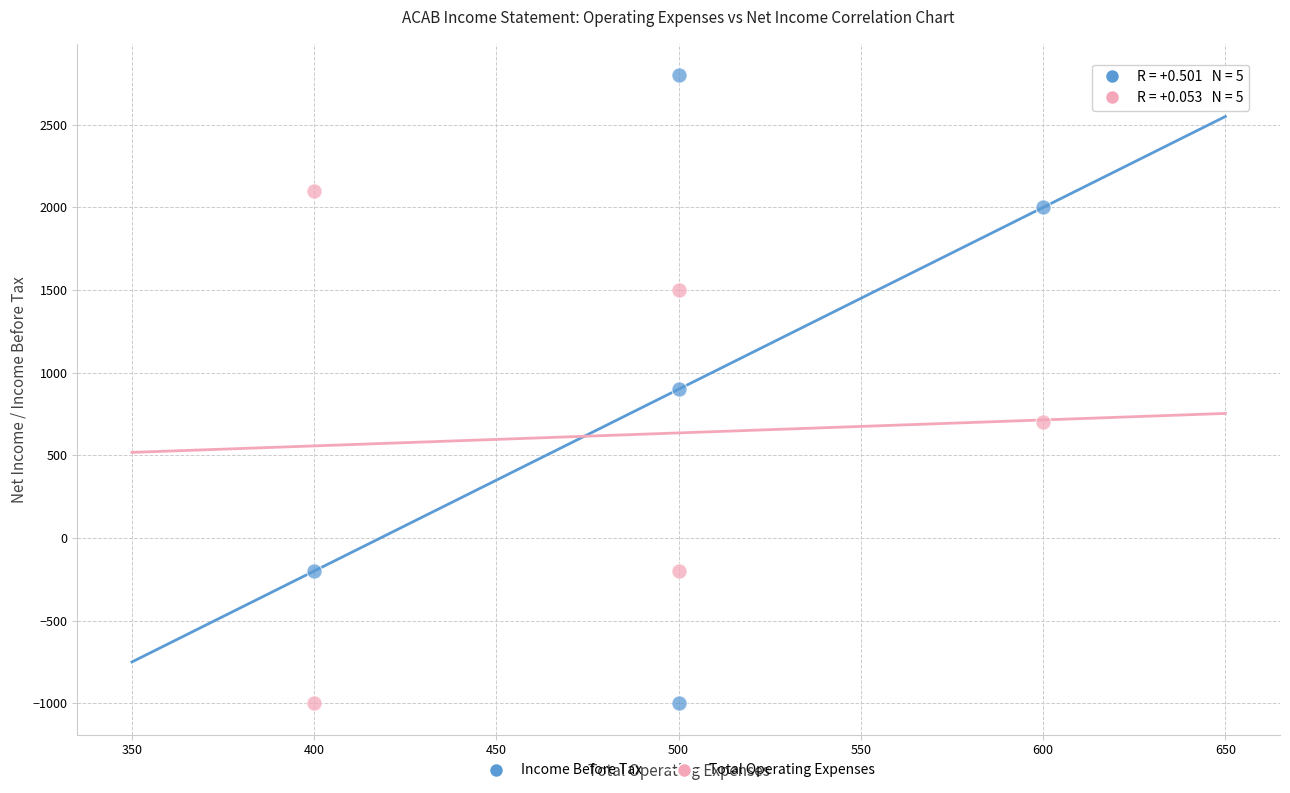

Which series has the largest Y range (max minus min)?

Income Before Tax